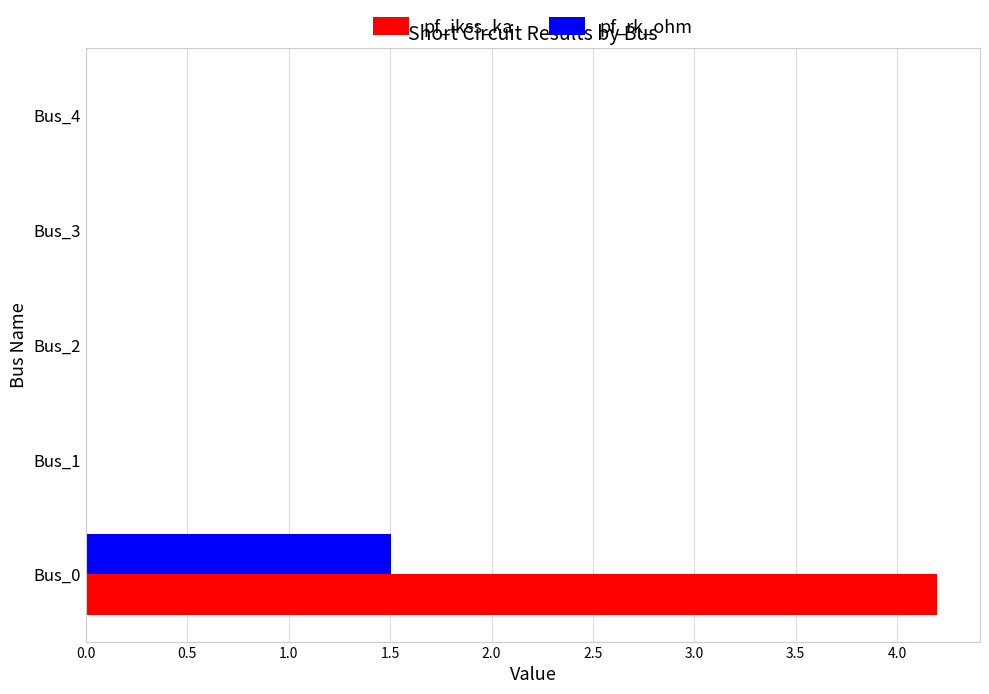

What is the sum of all pf_rk_ohm values?

1.5